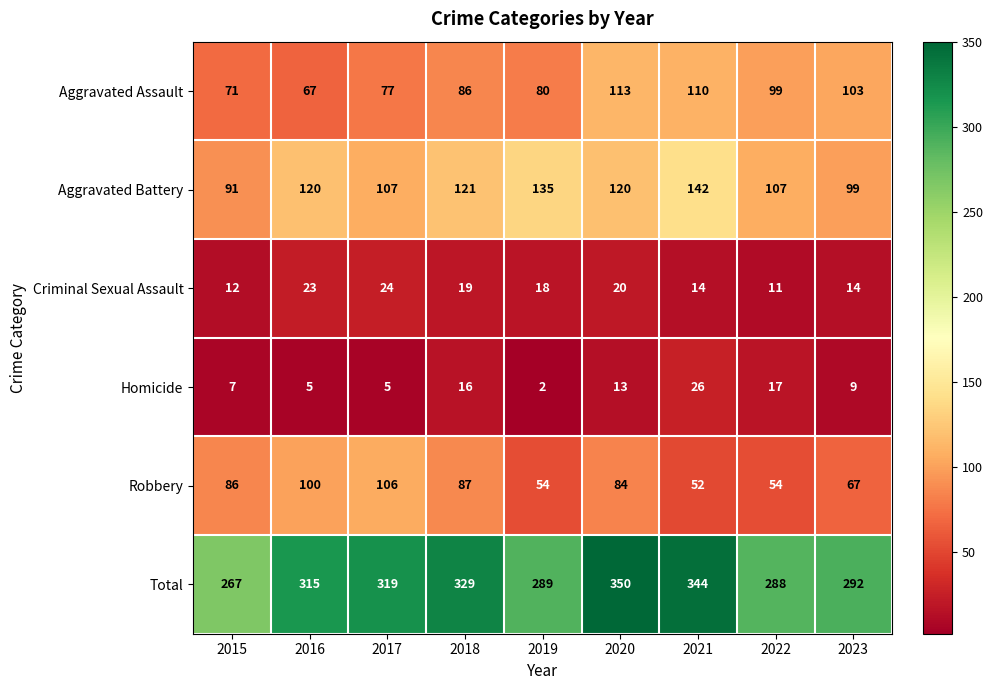

What is the sum of all Robbery values?

690